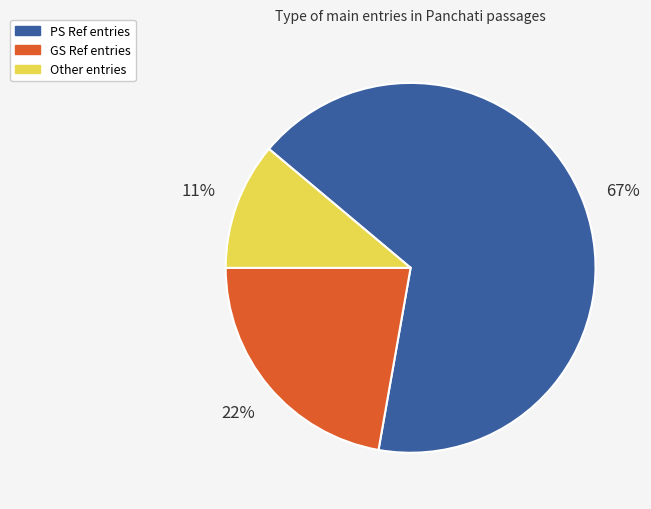

To the nearest percent, what is the difference between the largest and smallest slice percentages?

56%